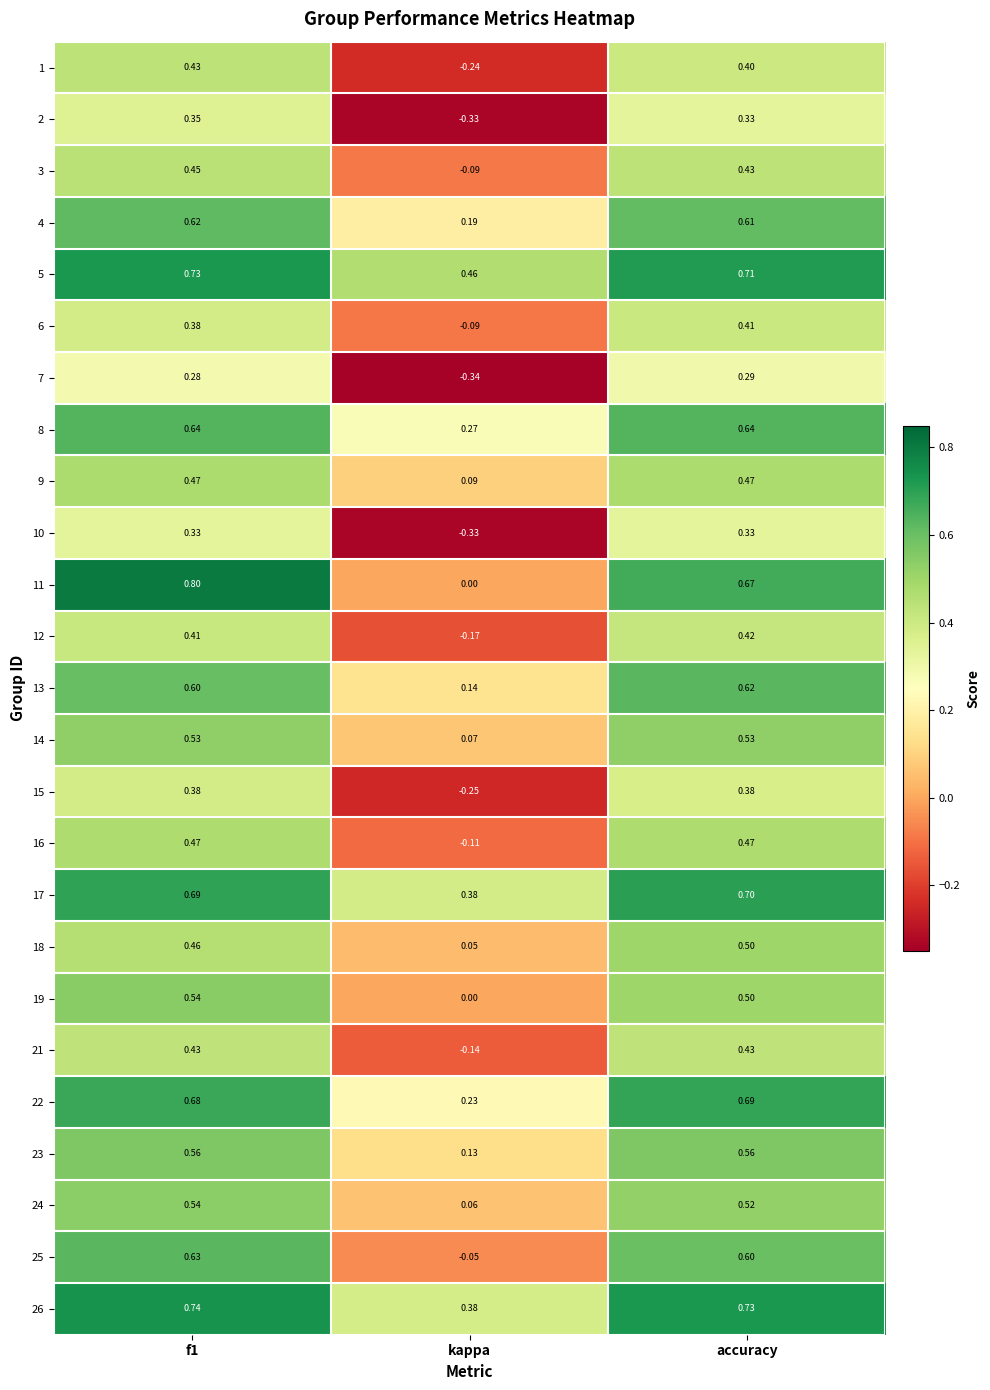

Is the value of 24 at accuracy greater than the value of 18 at f1?

Yes